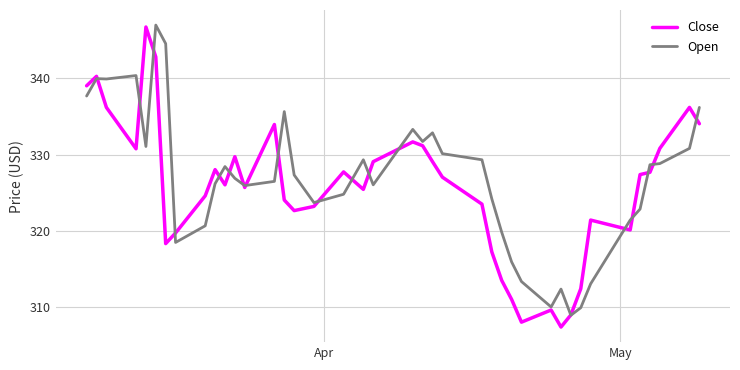

What is the smallest value displayed?

307.4